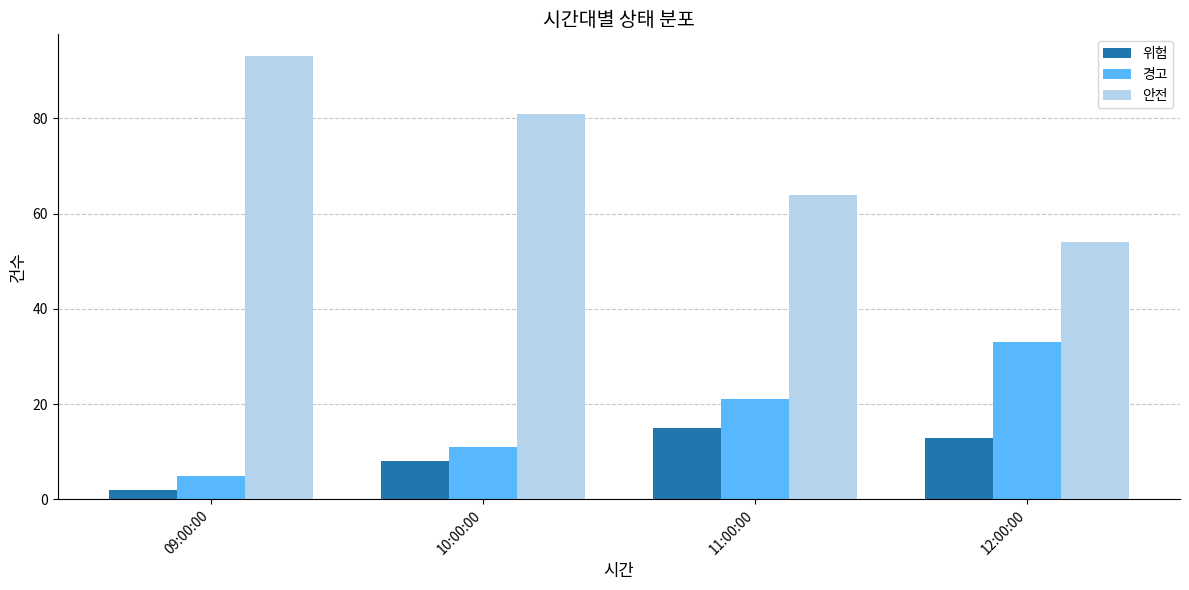

How many bars are there in each group?

3